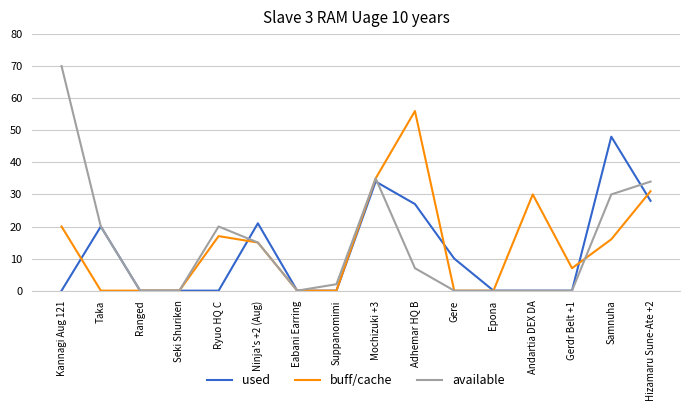

At which category does used reach its first local peak?

Taka